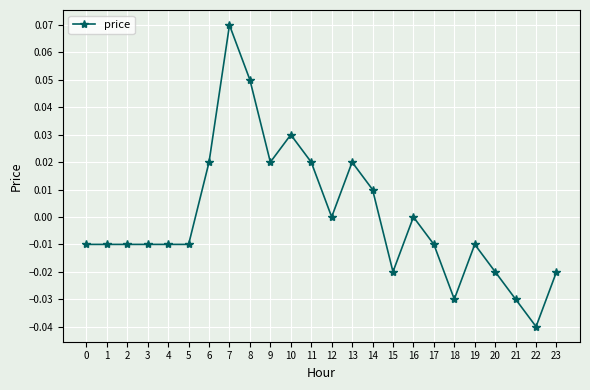

Which category has the highest value across all series?

7